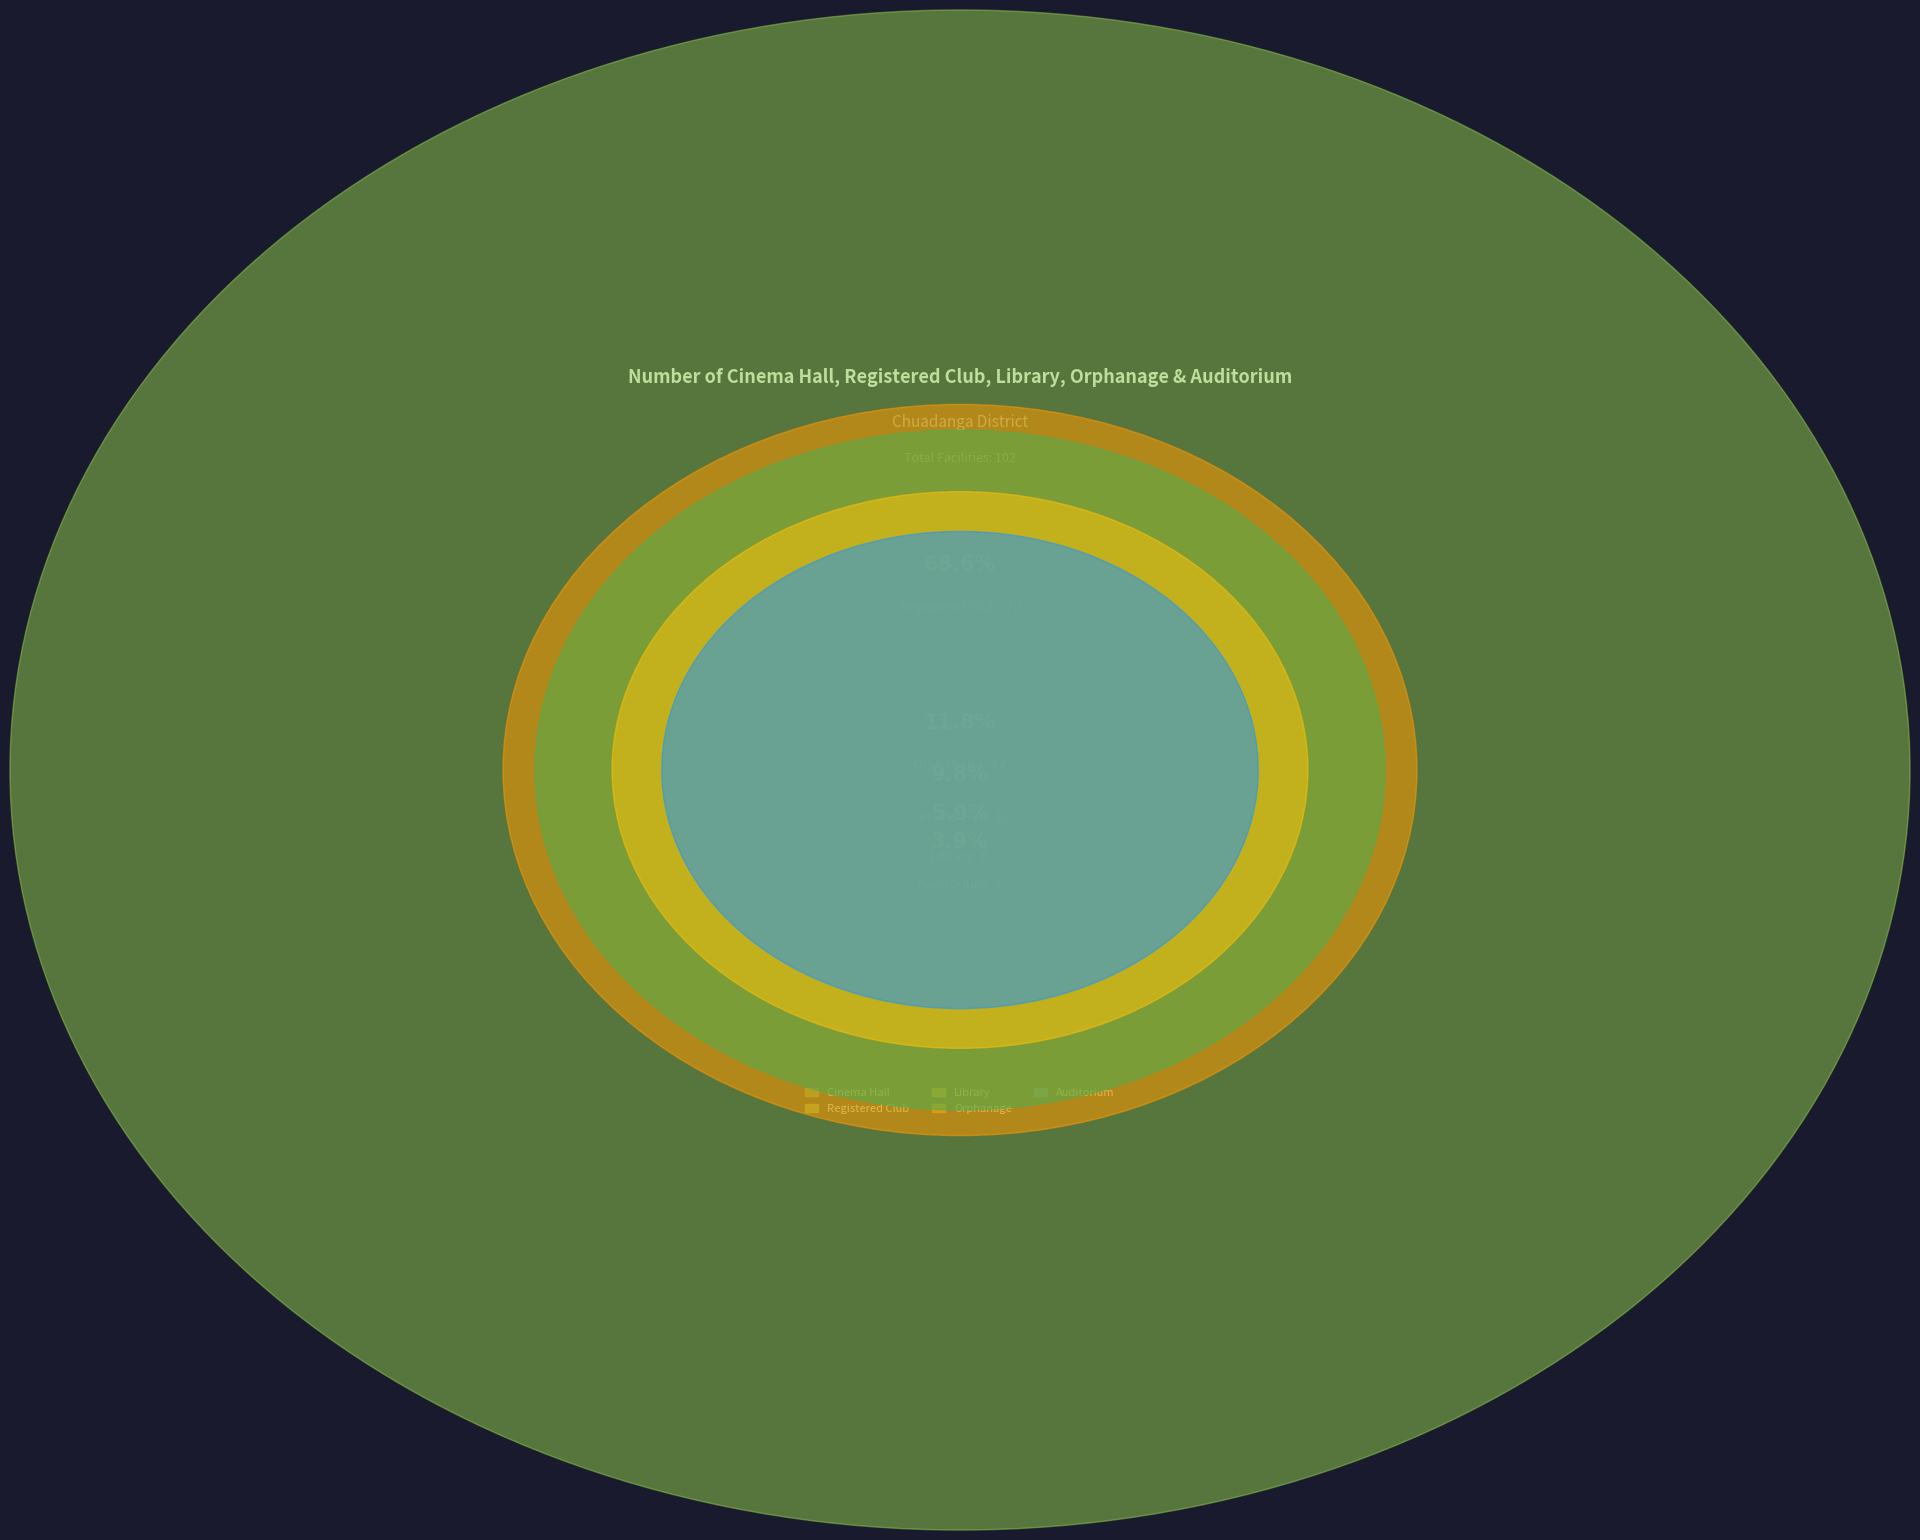

Does Registered Club account for over 50% of the chart?

Yes